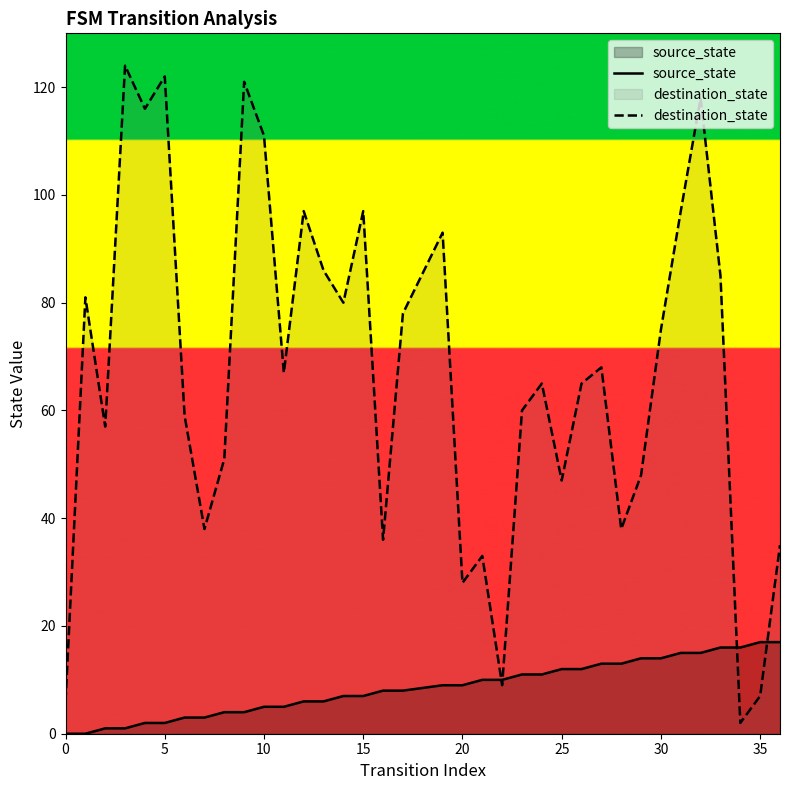

How many lines are shown in the chart?

2